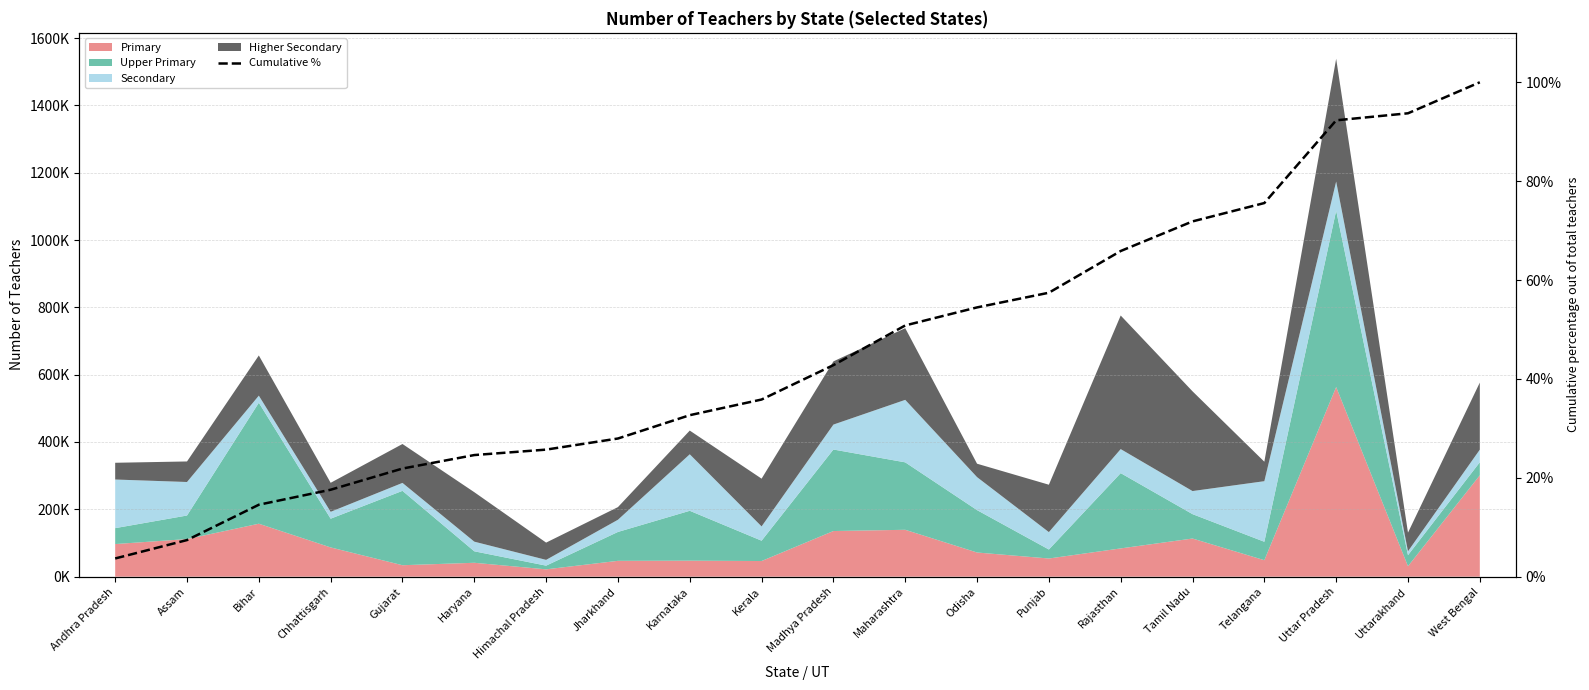

Reading left to right, extract all data points from this chart.

3.7	7.4	14.5	17.6	21.9	24.6	25.7	27.9	32.7	35.8	42.8	50.8	54.5	57.4	65.9	71.9	75.6	92.3	93.7	100.0